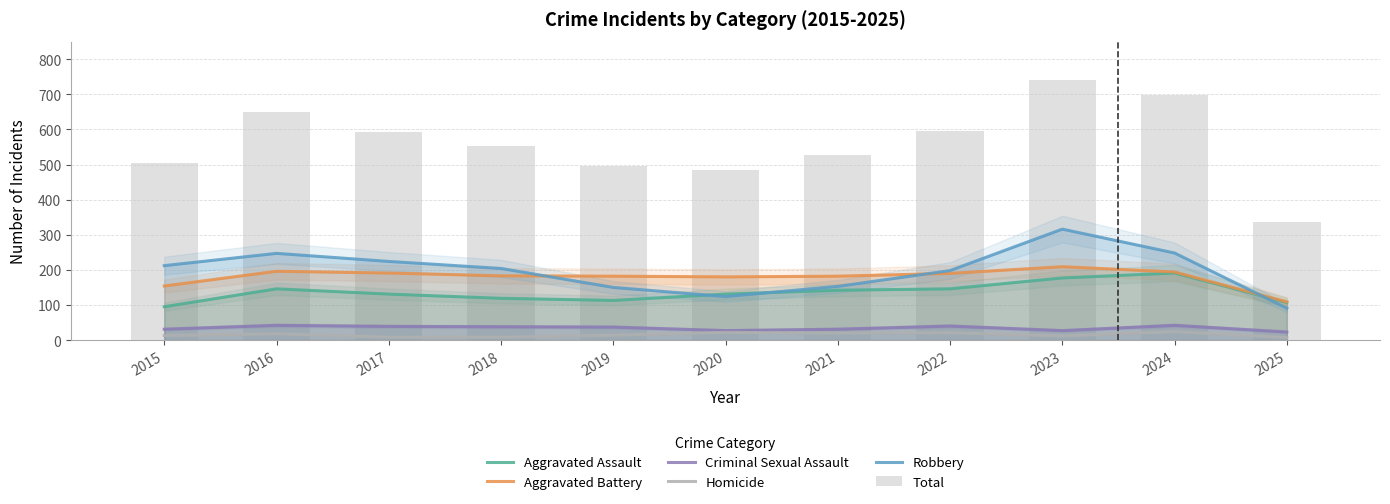

What is the spread (max minus min) of values at 2016?

631